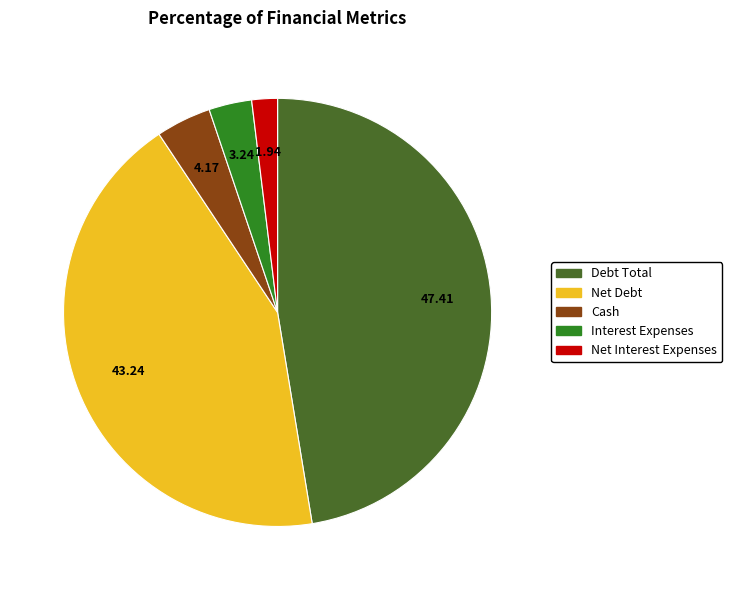

Does any single category account for the majority?

No